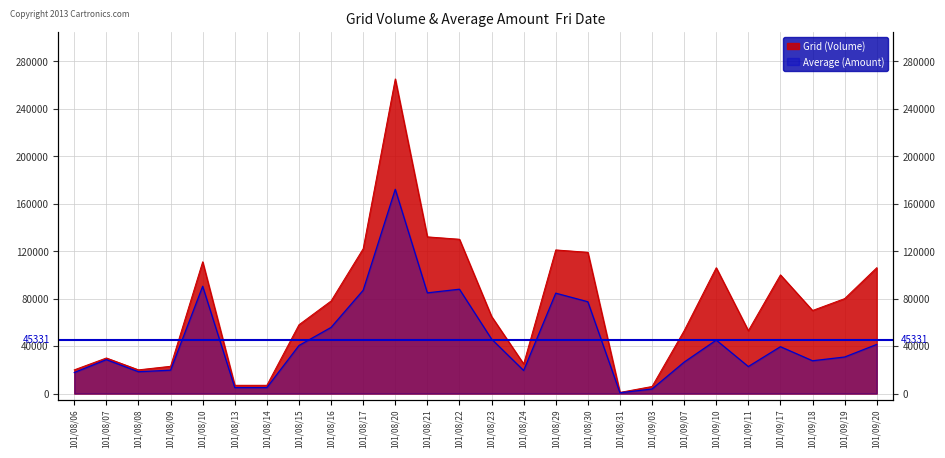

At which label does Average (Amount) reach its minimum?

101/08/31